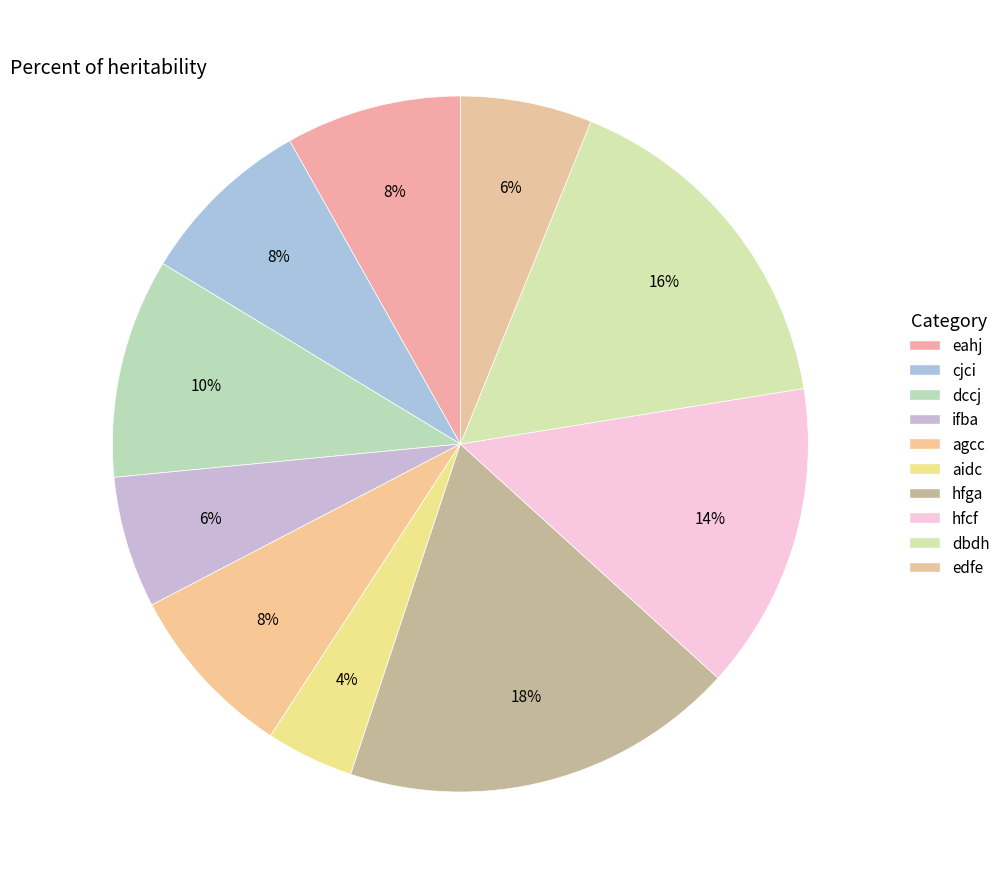

Combined, do dccj and aidc account for over 50%?

No